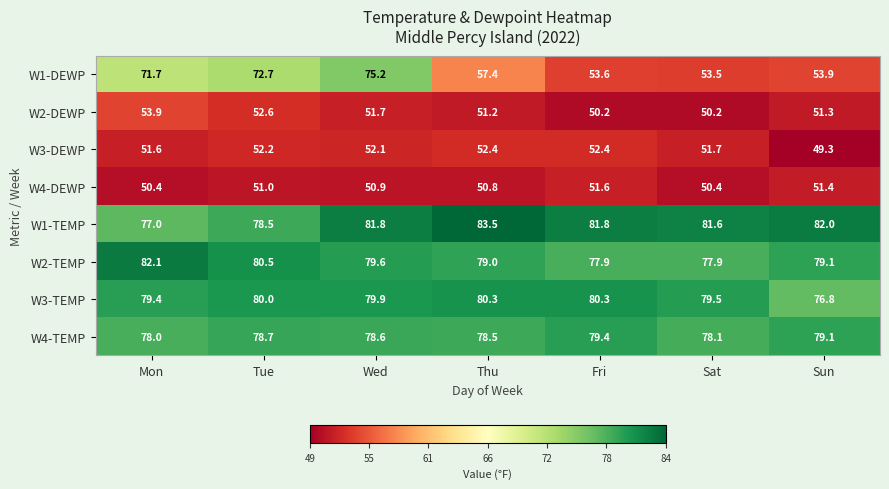

What is the difference between the maximum and minimum values in the W1-TEMP series?

6.5